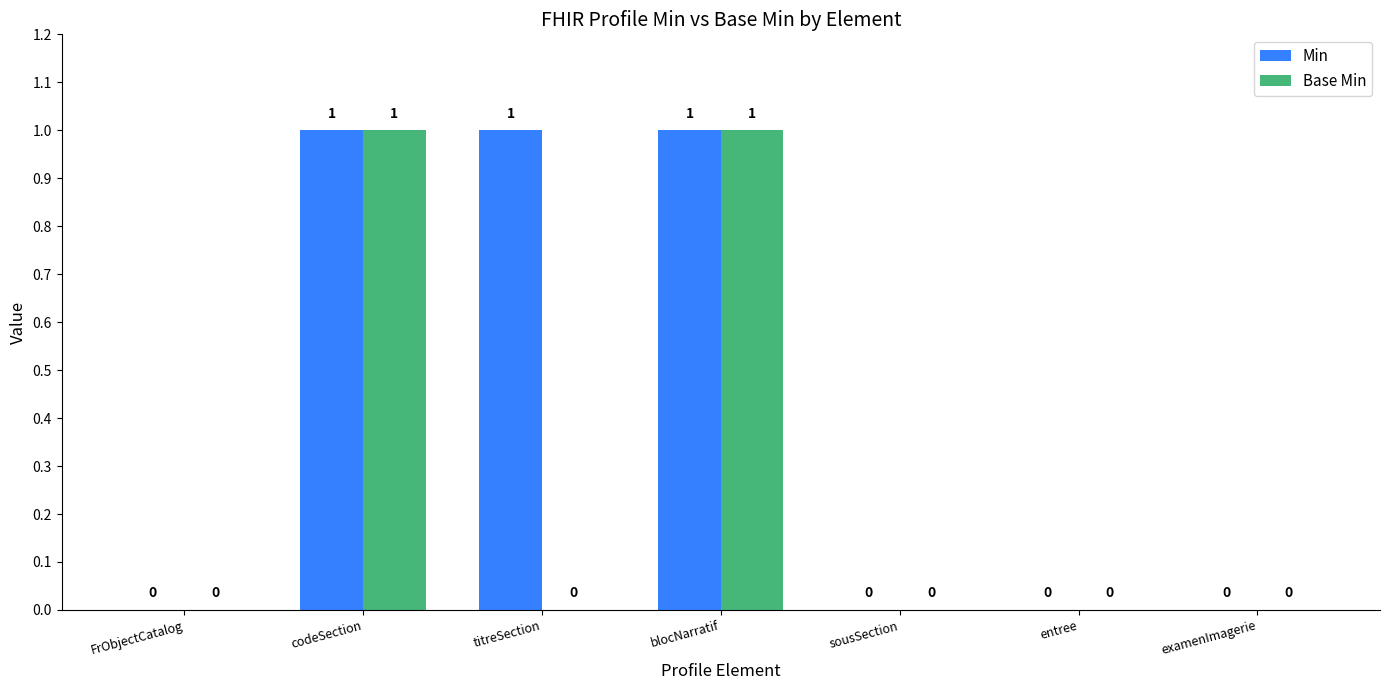

True or false: Base Min has a value of 0 at codeSection.

False